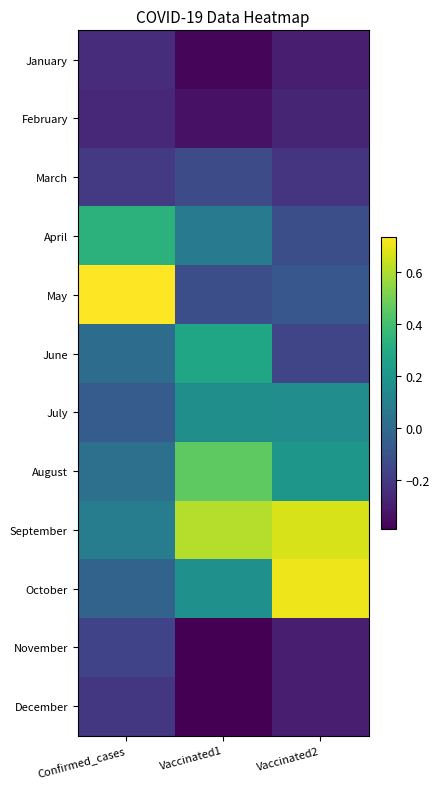

At how many categories does at least one series exceed 0?

3